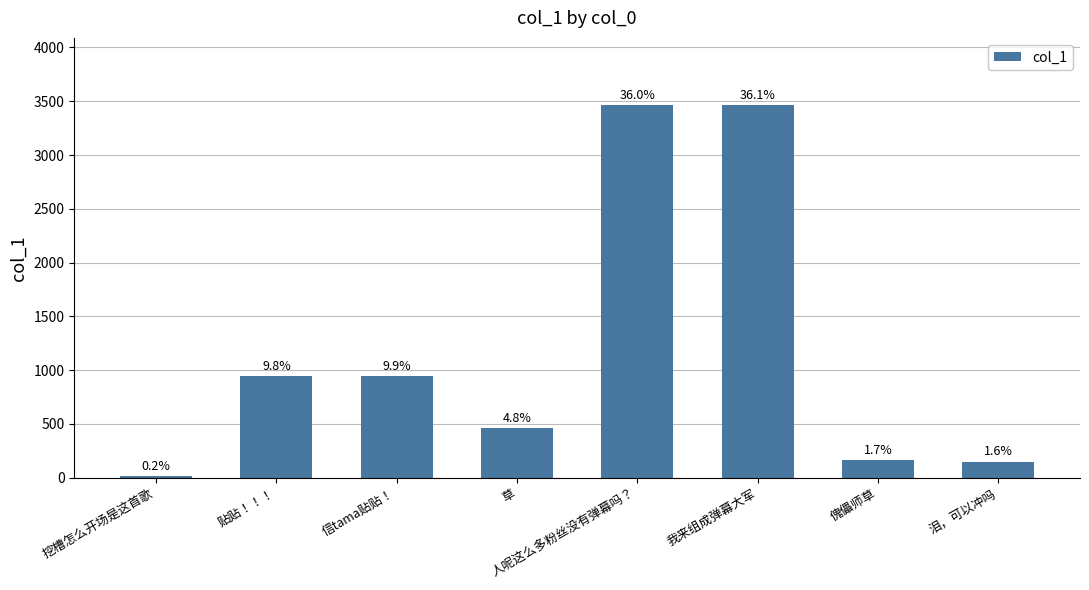

What is the approximate value at 信tama贴贴！?

948.0